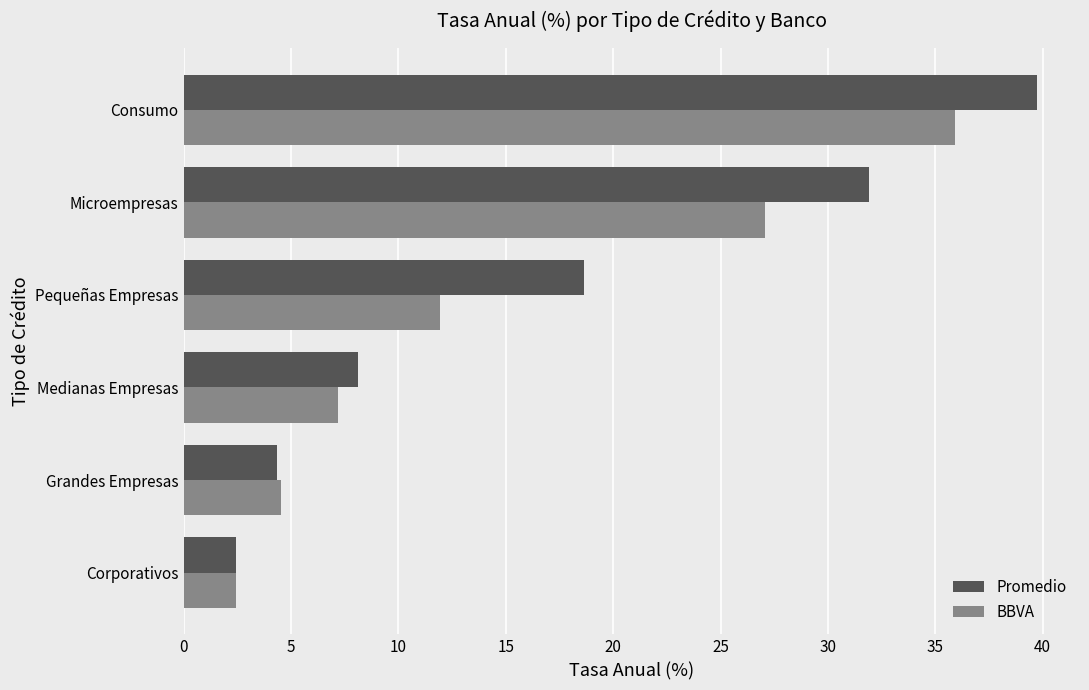

What is the approximate value of BBVA at Medianas Empresas?

7.2